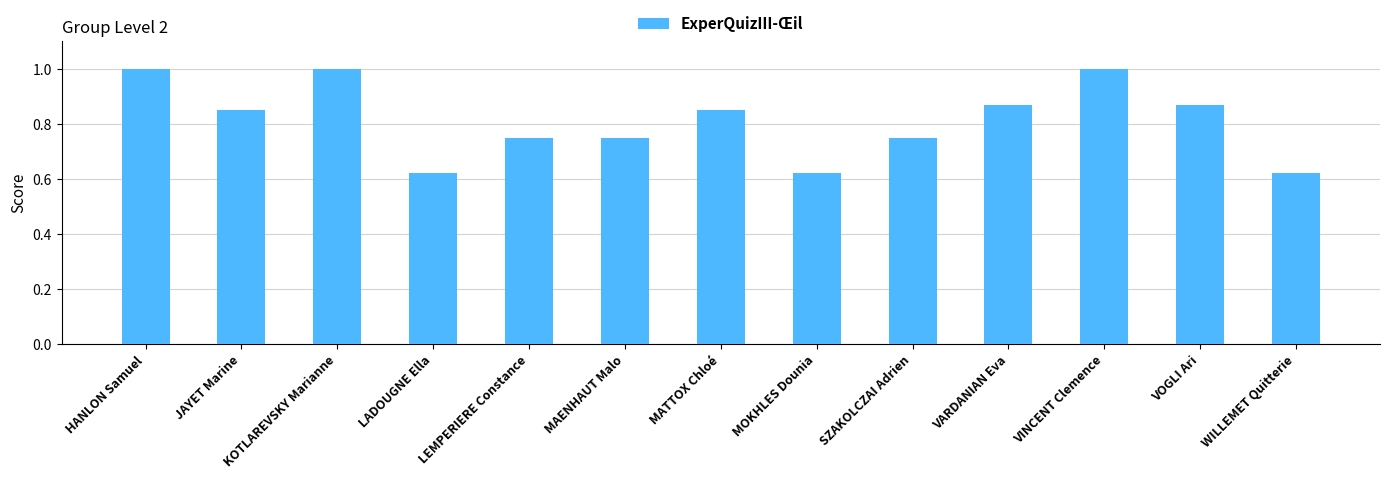

What is the difference between the maximum and minimum values?

0.4